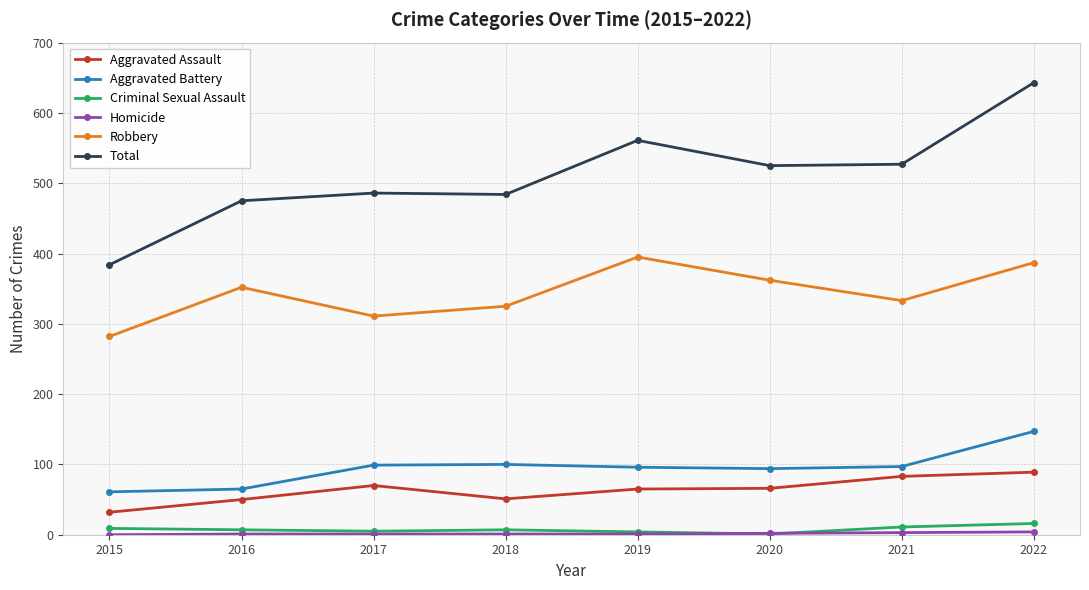

In Total, how many points are lower than both neighbors (excluding endpoints)?

2